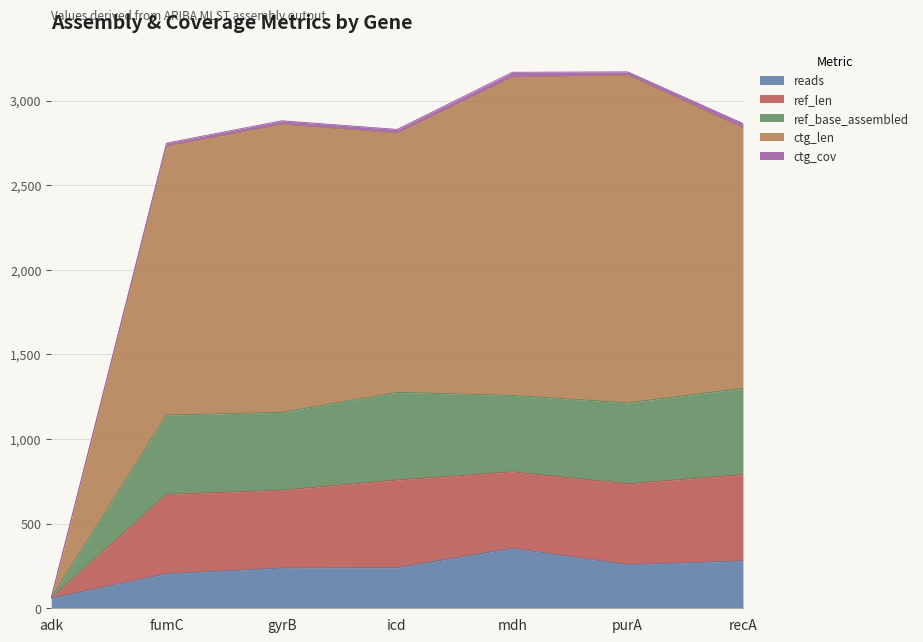

Does the chart have visible grid lines?

Yes